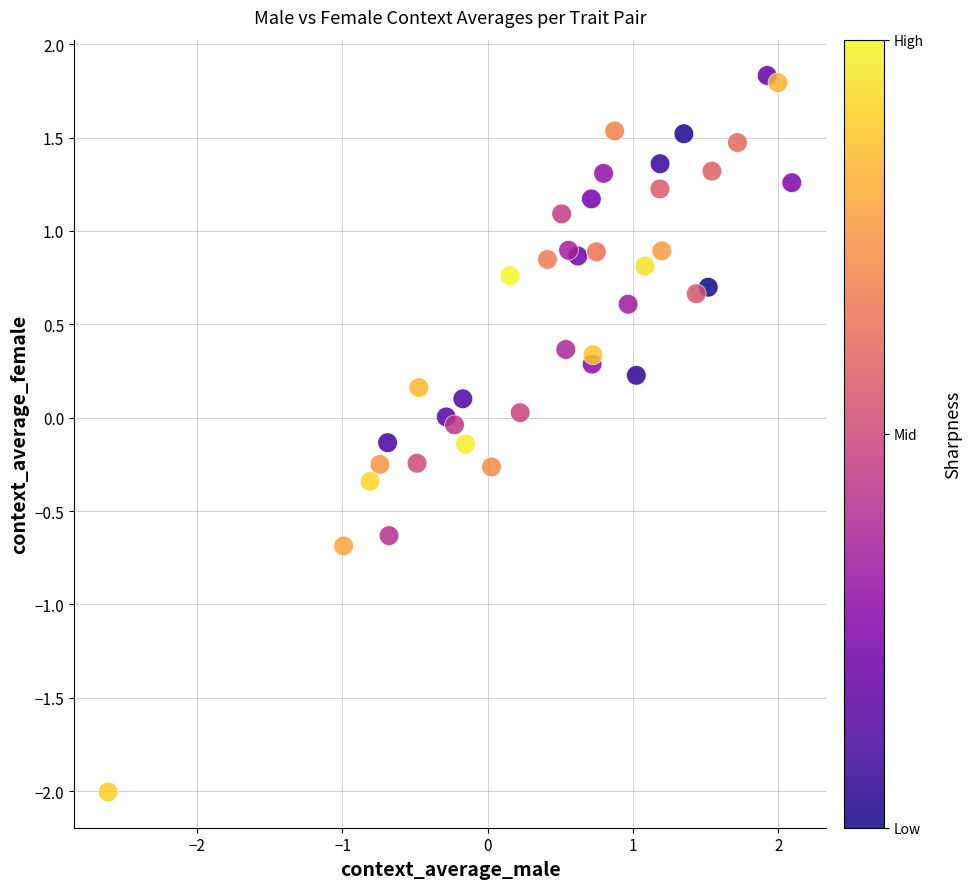

What is the range of Y values (max minus min)?

3.8